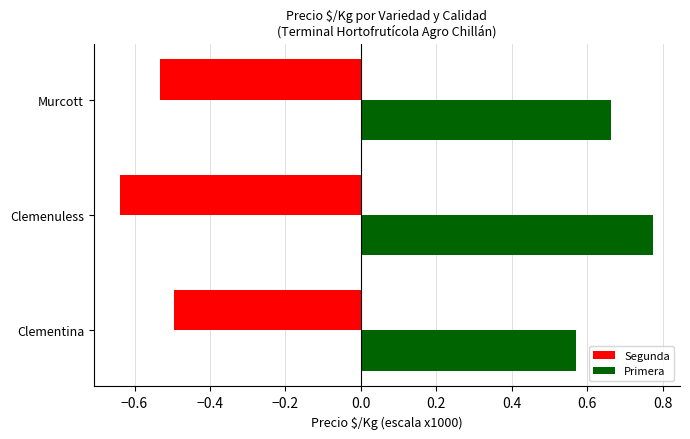

At which category does the chart reach its minimum across all series?

Clemenuless